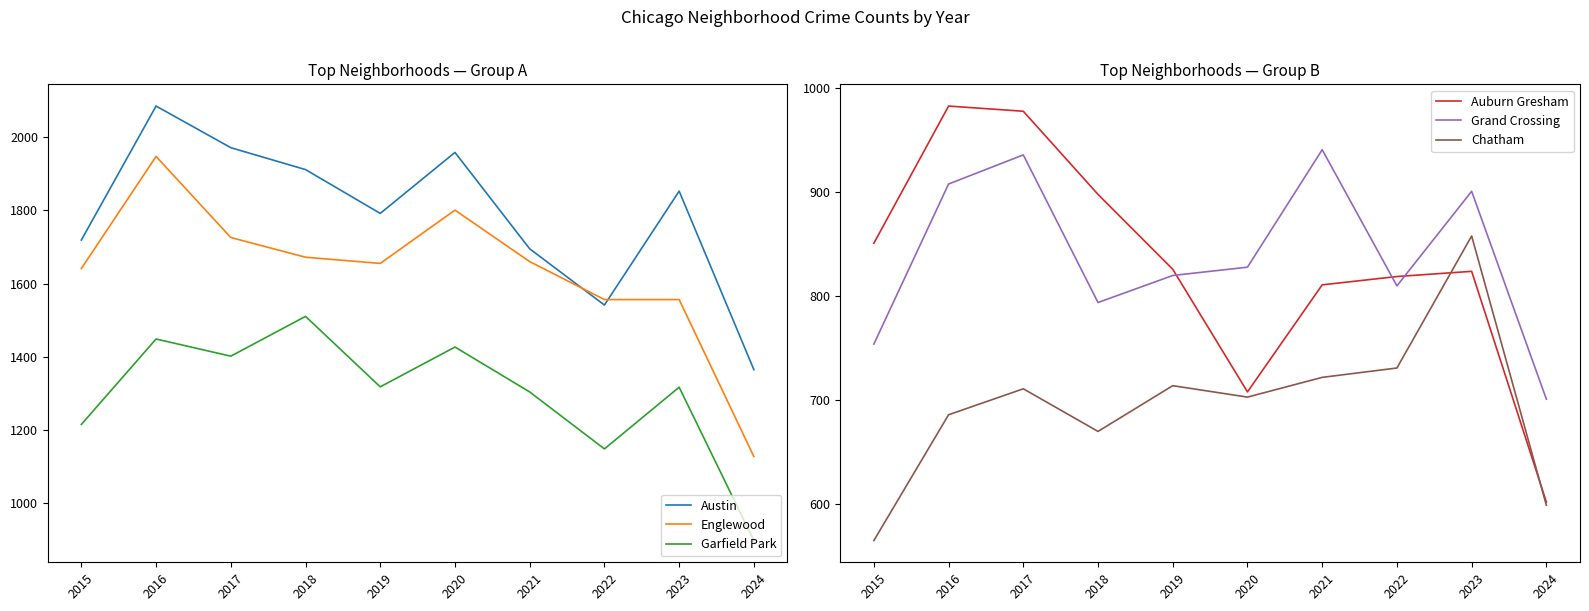

True or false: Austin and Auburn Gresham intersect in this chart.

False